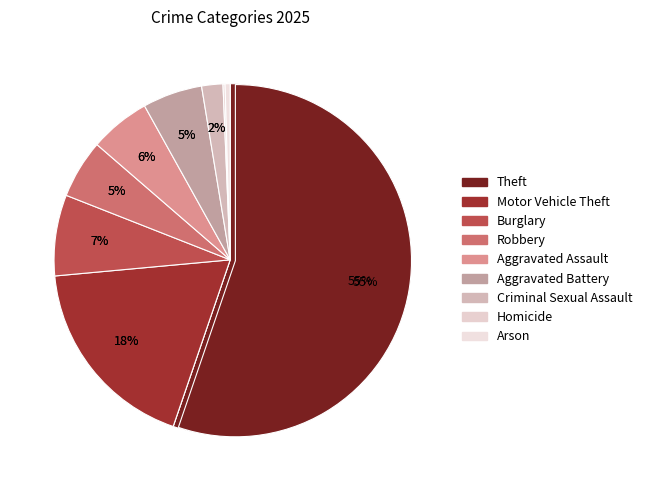

How many slices are in this pie chart?

9